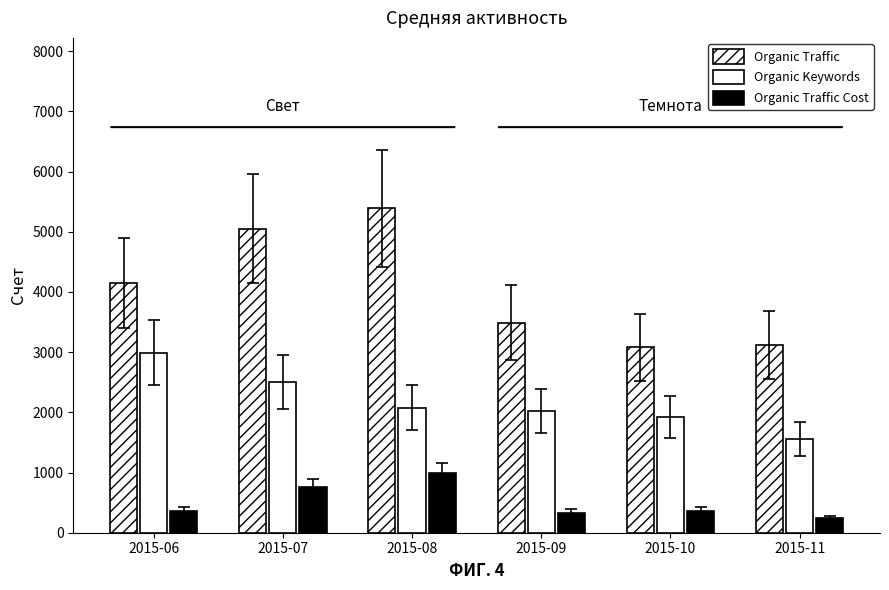

How many data points in Organic Traffic Cost are less than 368?

3